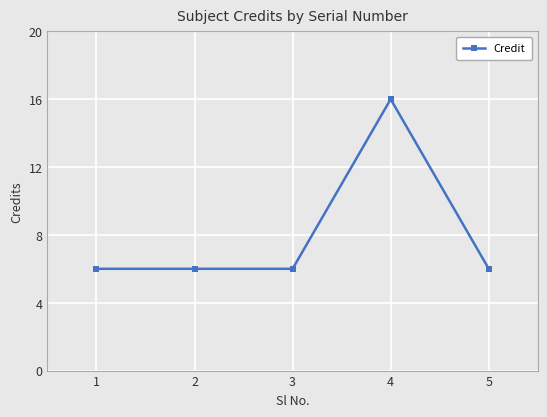

The chart shows a value of 6 at 3. True or false?

True